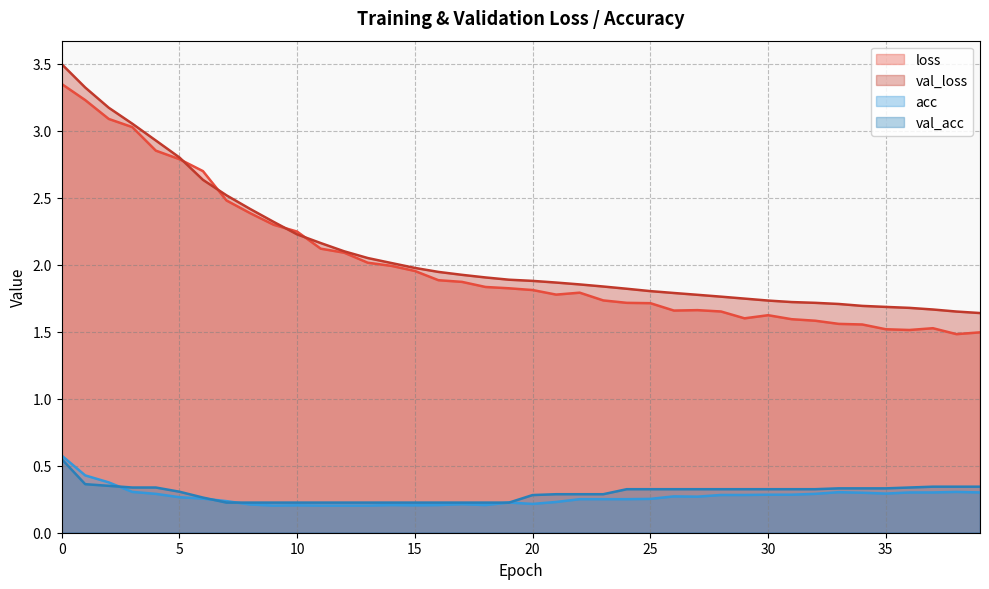

What is the value of the val_loss point at the 11th from the left?

2.2